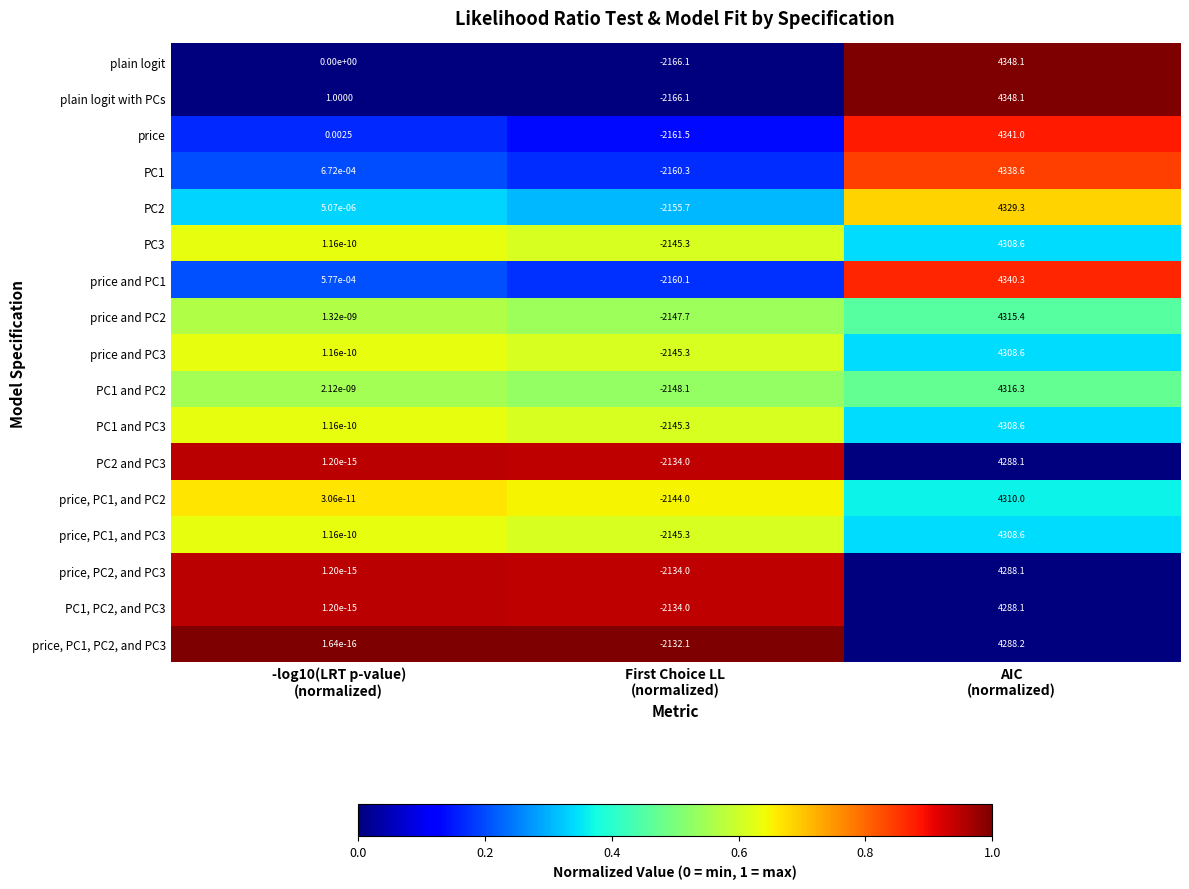

Which series has the largest total across all categories?

plain logit with PCs